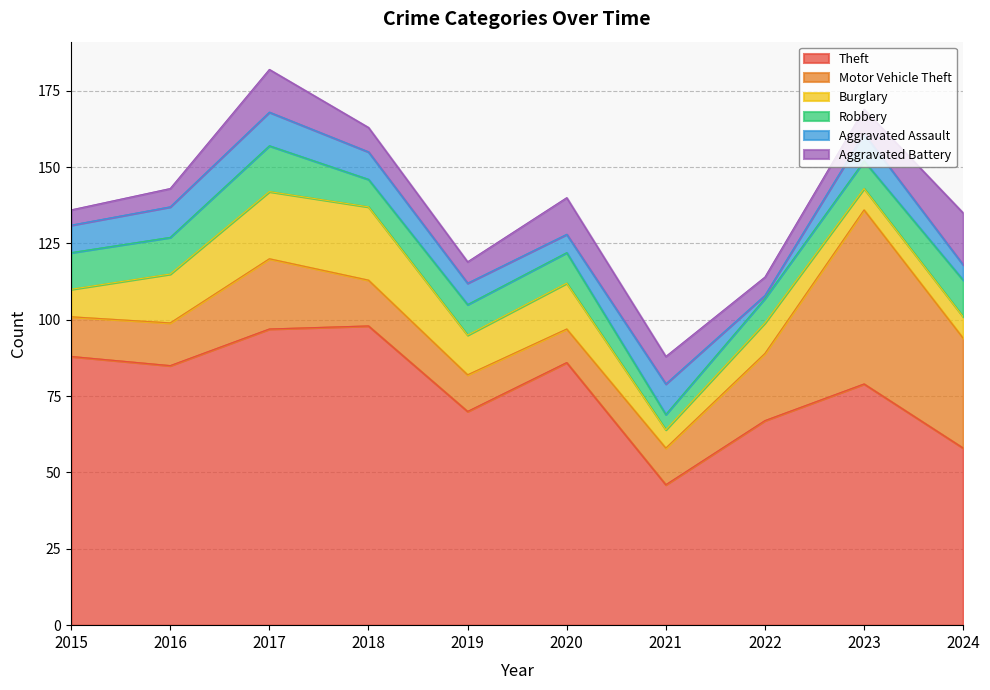

Reading right to left, transcribe all the data shown in this chart.

Theft: 2024=58	2023=79	2022=67	2021=46	2020=86	2019=70	2018=98	2017=97	2016=85	2015=88
Motor Vehicle Theft: 2024=36	2023=57	2022=22	2021=12	2020=11	2019=12	2018=15	2017=23	2016=14	2015=13
Burglary: 2024=7	2023=7	2022=10	2021=6	2020=15	2019=13	2018=24	2017=22	2016=16	2015=9
Robbery: 2024=12	2023=9	2022=8	2021=5	2020=10	2019=10	2018=9	2017=15	2016=12	2015=12
Aggravated Assault: 2024=5	2023=9	2022=1	2021=10	2020=6	2019=7	2018=9	2017=11	2016=10	2015=9
Aggravated Battery: 2024=17	2023=8	2022=6	2021=9	2020=12	2019=7	2018=8	2017=14	2016=6	2015=5